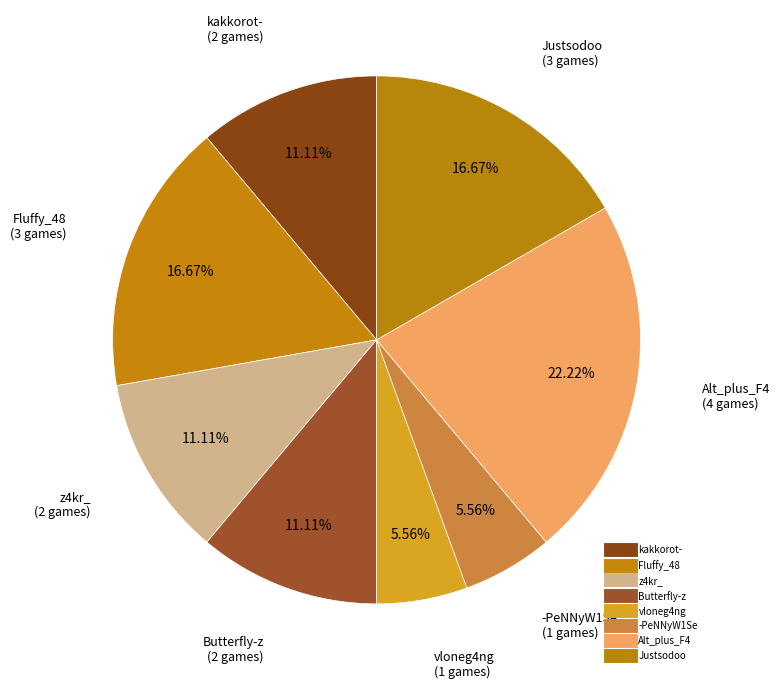

What is the change in value from kakkorot- to Alt_plus_F4?

+2